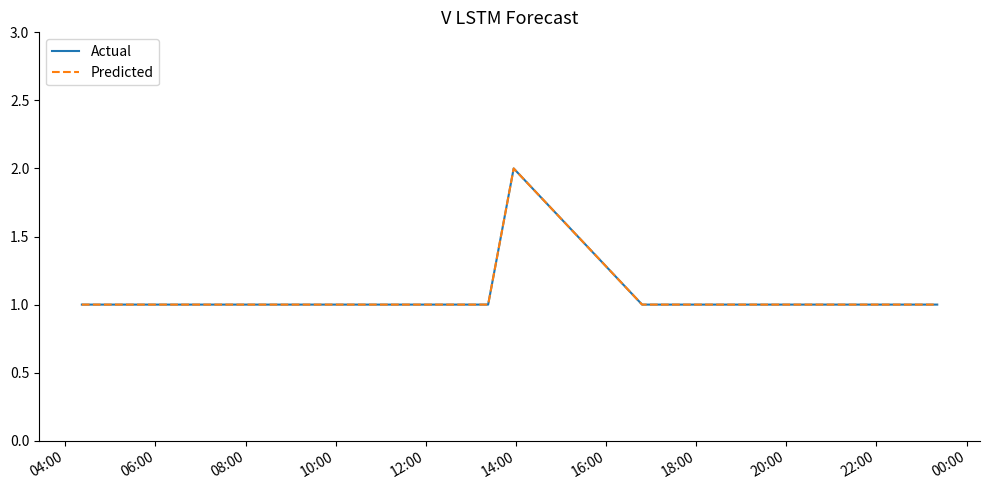

Does the chart have visible grid lines?

No